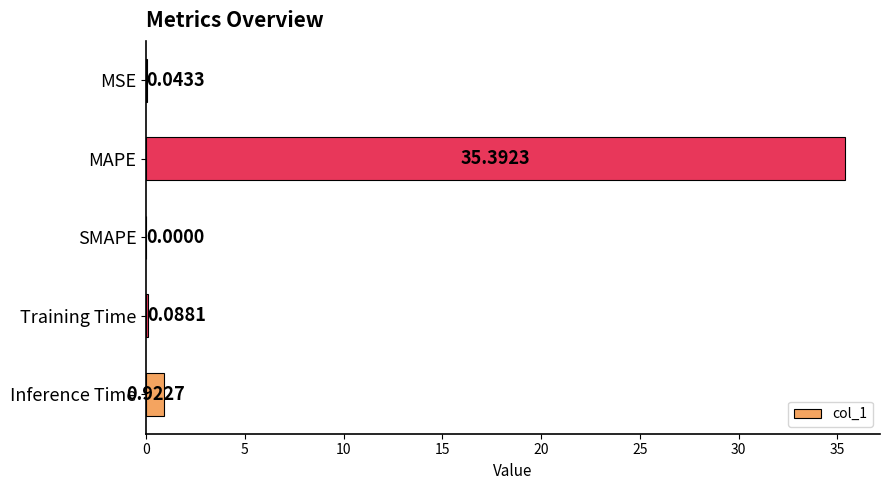

What is the change in value from MAPE to Inference Time?

-34.5